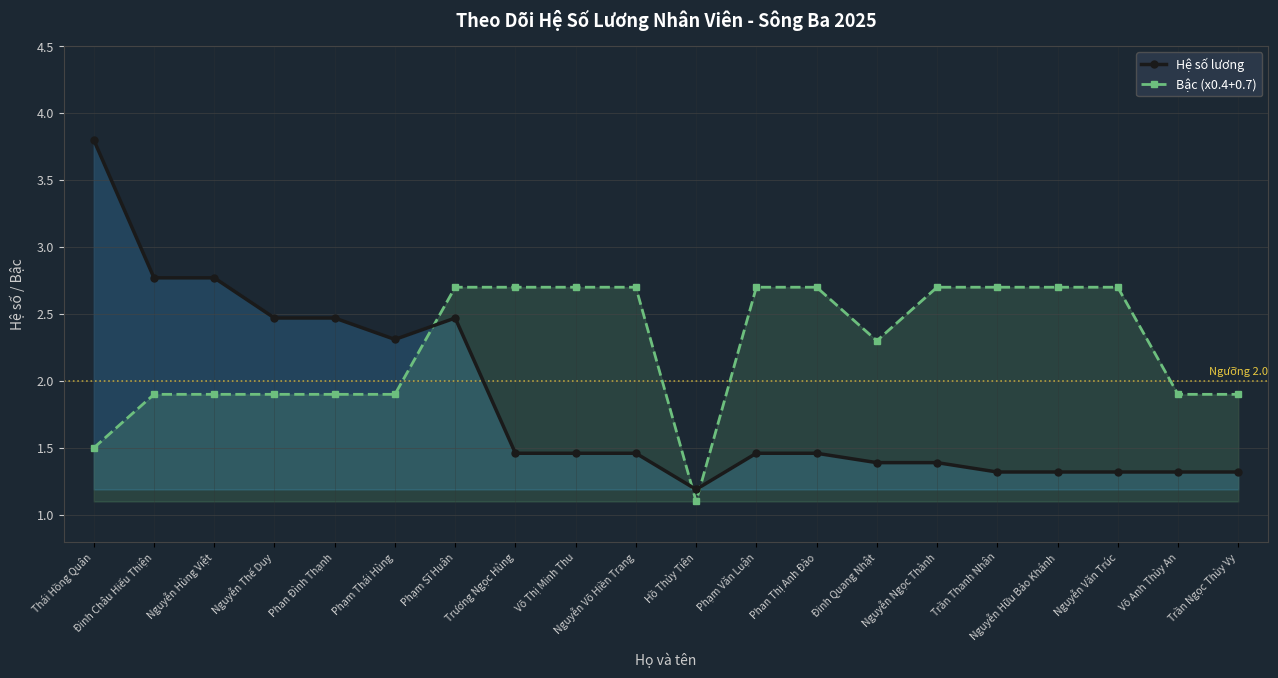

What is the sum of the Bậc (x0.4+0.7) values at Phan Thị Anh Đào and Nguyễn Thế Duy?

4.6